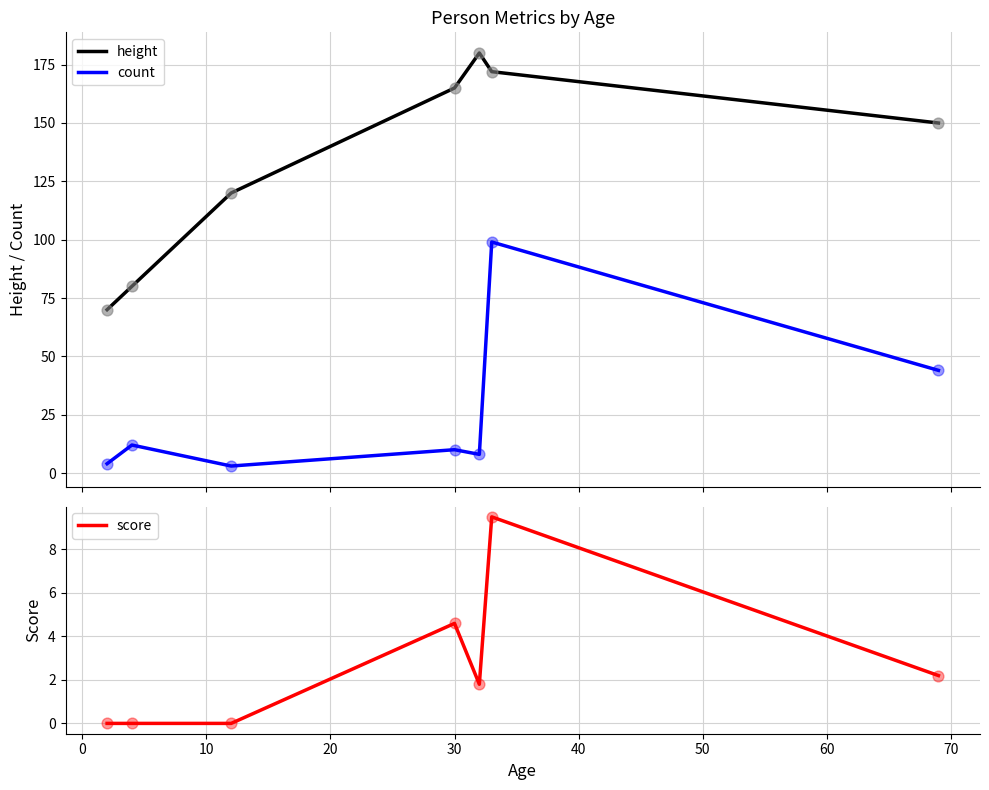

Which series has the largest Y range (max minus min)?

height